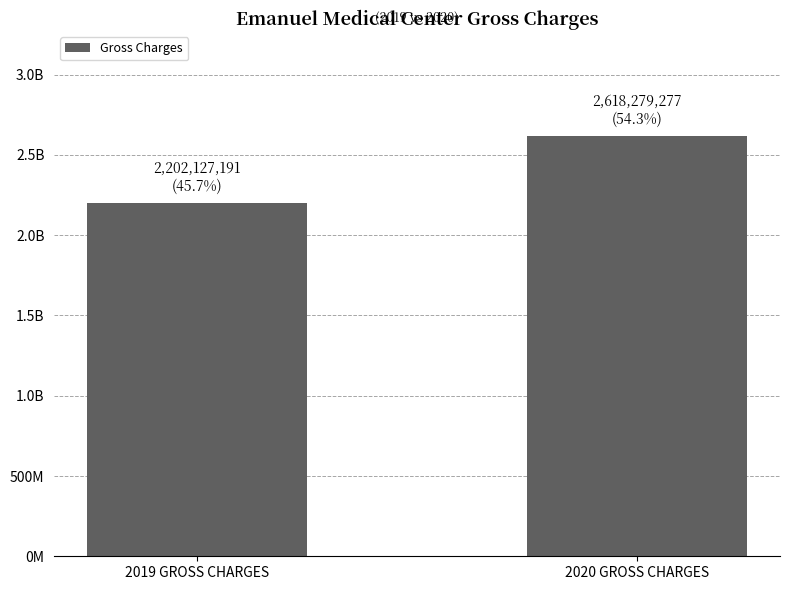

Is it true that the value at 2020 GROSS CHARGES is 595835748.8?

False